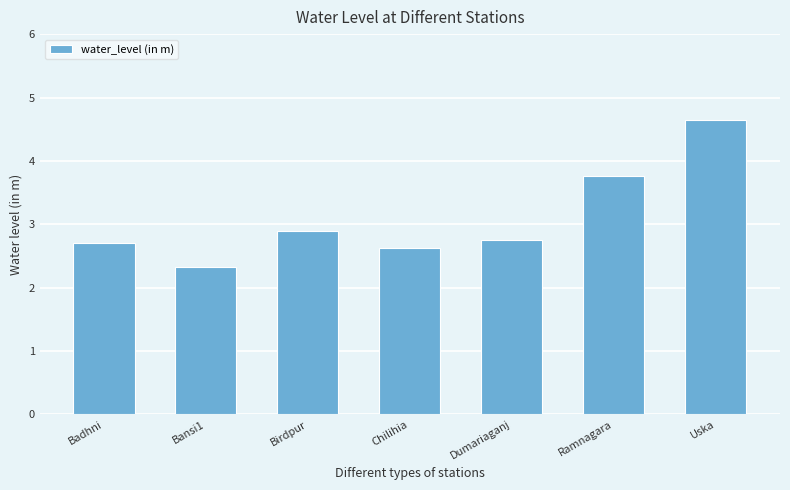

Reading left to right, extract all data points from this chart.

2.7	2.3	2.9	2.6	2.8	3.8	4.6